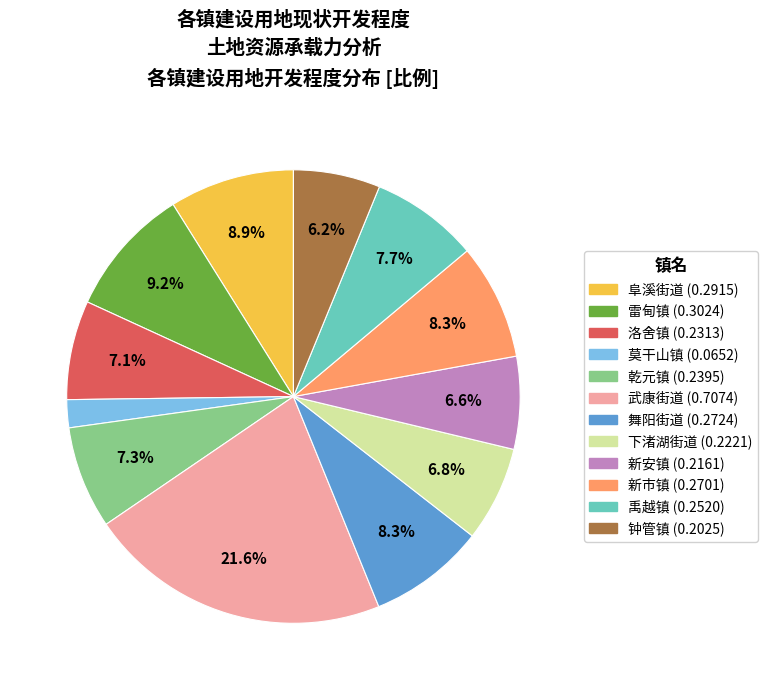

What percentage do 新市镇 and 新安镇 together represent?

14.9%